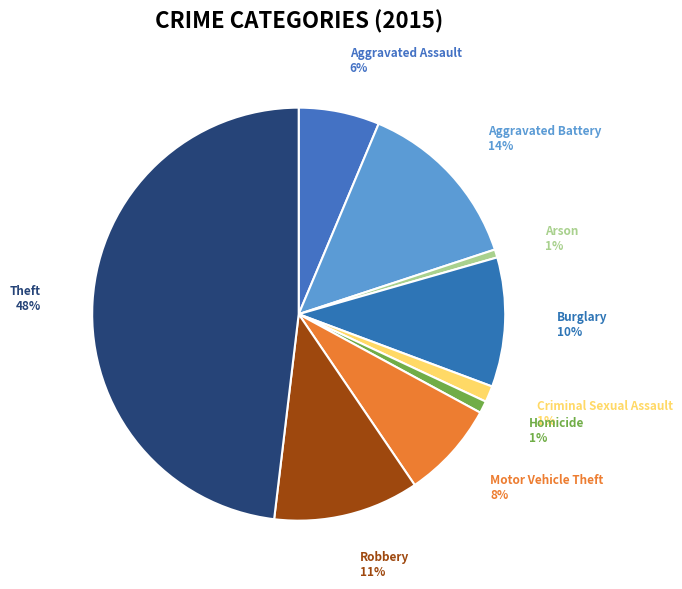

To the nearest percent, what is the combined percentage of Homicide and Burglary?

11%